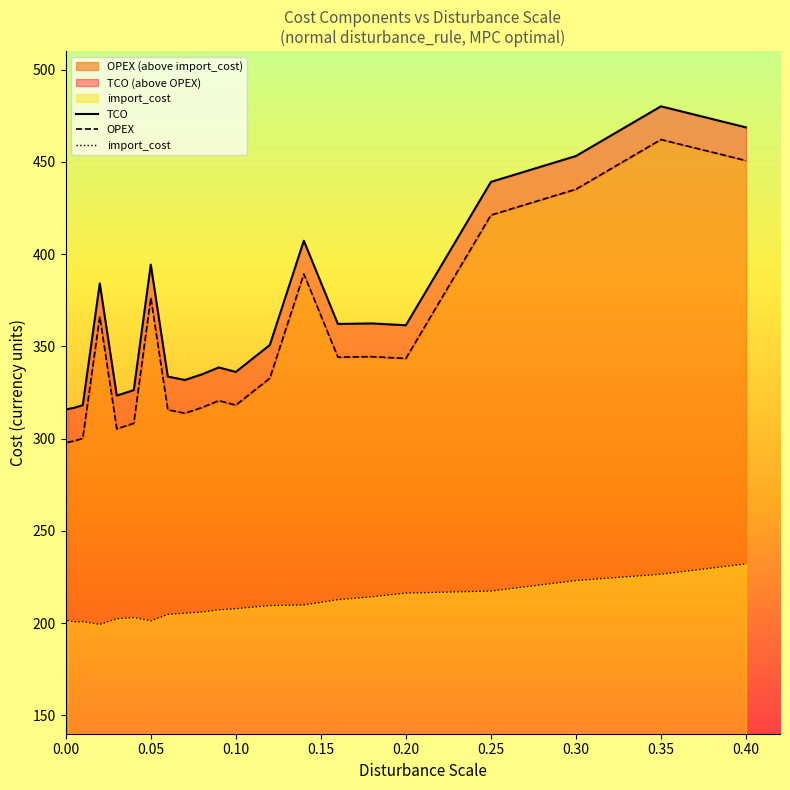

True or false: TCO and import_cost intersect in this chart.

False